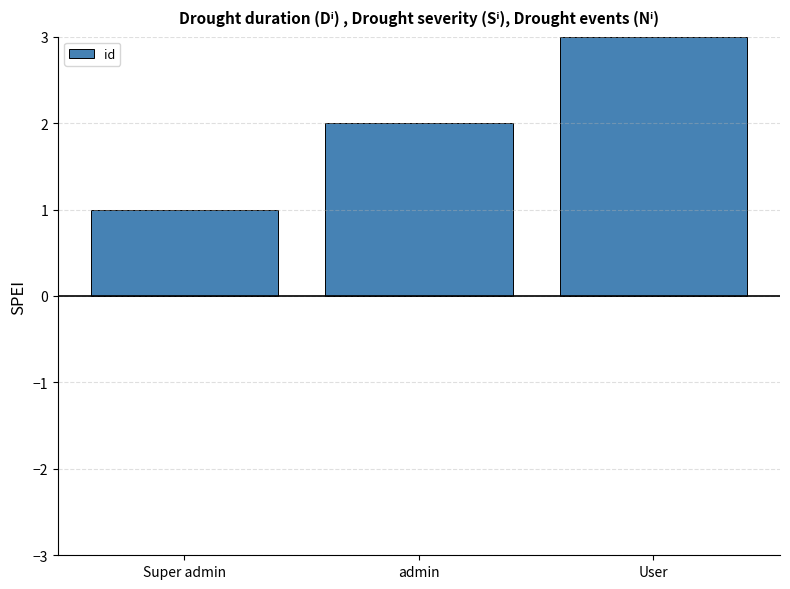

What is the label of the 2nd bar from the left?

admin